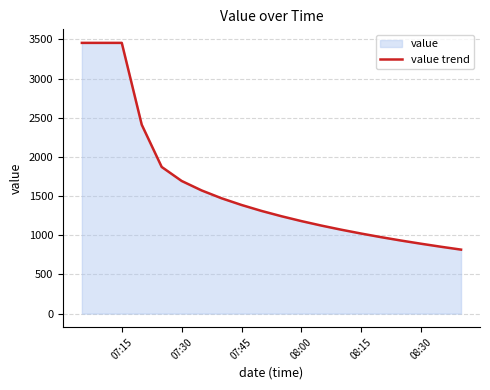

True or false: the data shows 1091.9 at 07:15.

False